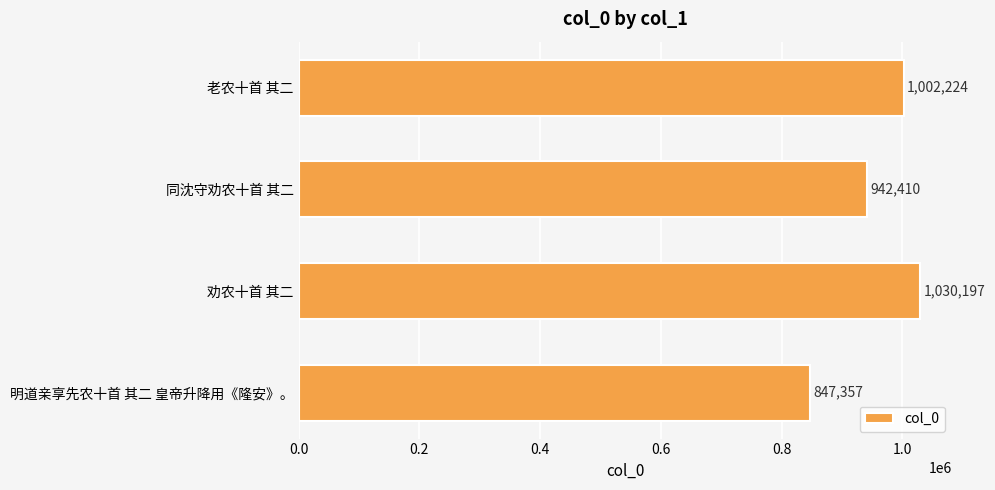

What is the greatest value displayed?

1030197